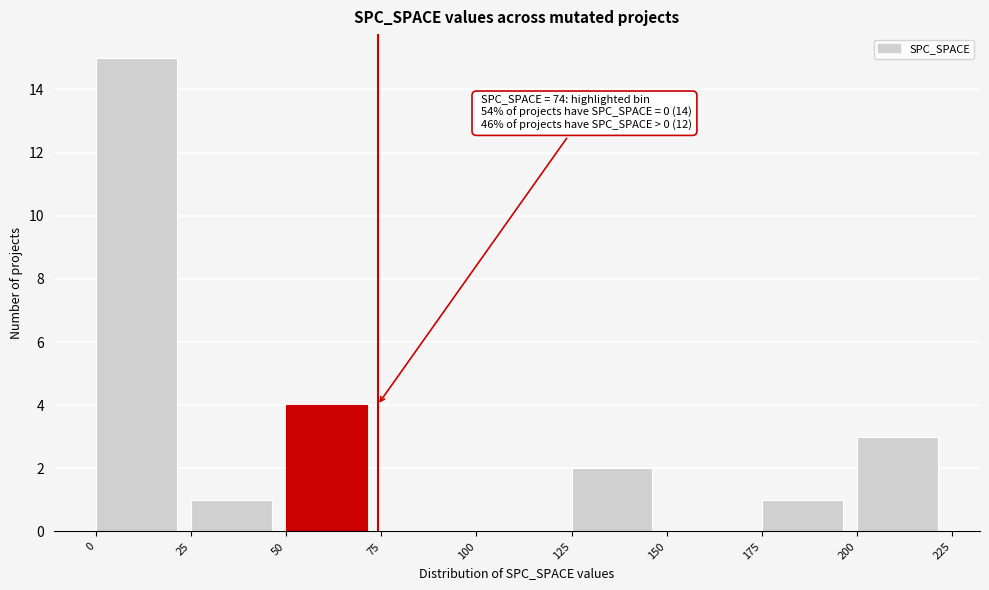

Over which range of the x-axis is the bar tallest?

0 to 25